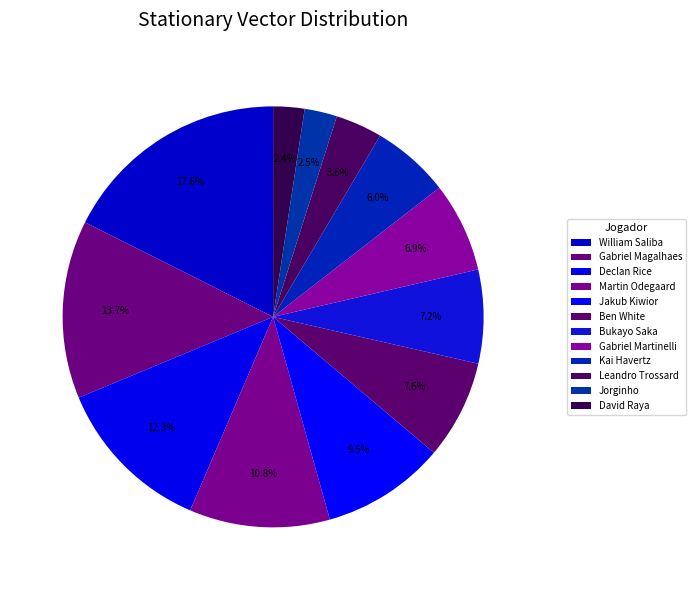

To the nearest percent, what is the average slice percentage?

8%